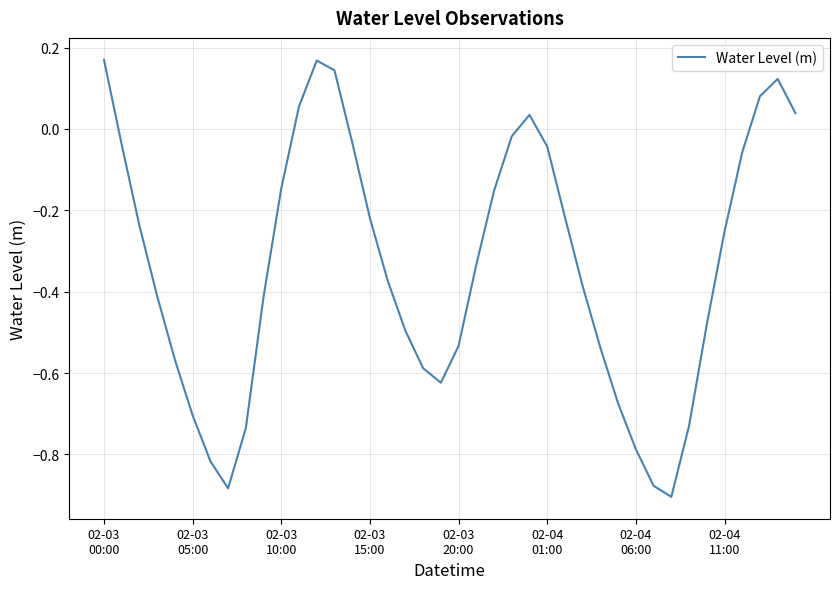

What is the difference between the maximum and minimum values?

1.1